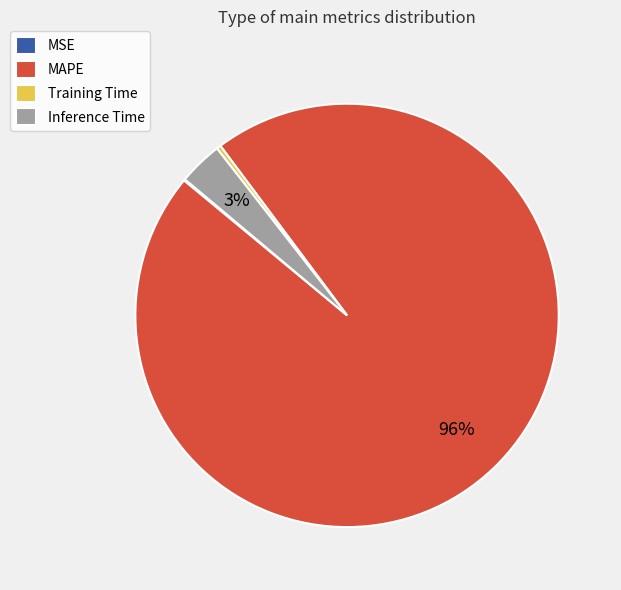

What is the largest slice in the pie chart?

MAPE